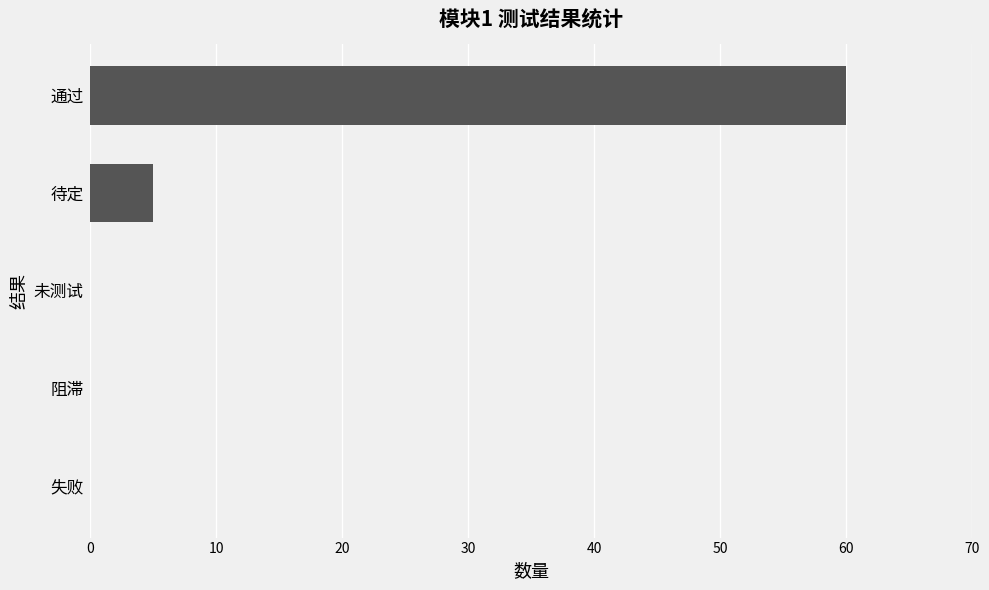

True or false: the data shows 38 at 失败.

False